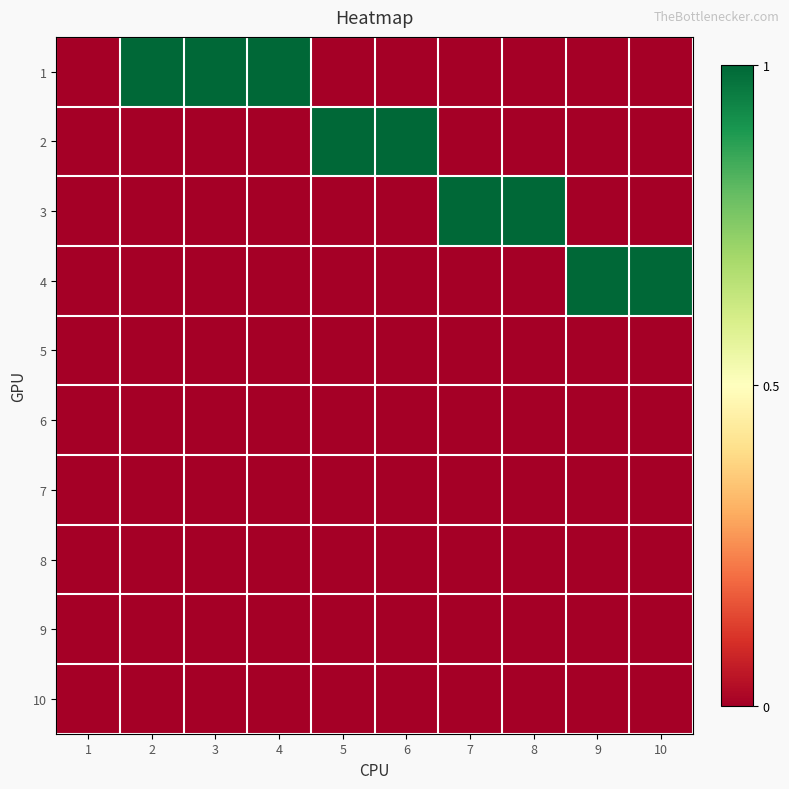

Reading left to right, transcribe all the data shown in this chart.

1: 1=0	2=1	3=1	4=1	5=0	6=0	7=0	8=0	9=0	10=0
2: 1=0	2=0	3=0	4=0	5=1	6=1	7=0	8=0	9=0	10=0
3: 1=0	2=0	3=0	4=0	5=0	6=0	7=1	8=1	9=0	10=0
4: 1=0	2=0	3=0	4=0	5=0	6=0	7=0	8=0	9=1	10=1
5: 1=0	2=0	3=0	4=0	5=0	6=0	7=0	8=0	9=0	10=0
6: 1=0	2=0	3=0	4=0	5=0	6=0	7=0	8=0	9=0	10=0
7: 1=0	2=0	3=0	4=0	5=0	6=0	7=0	8=0	9=0	10=0
8: 1=0	2=0	3=0	4=0	5=0	6=0	7=0	8=0	9=0	10=0
9: 1=0	2=0	3=0	4=0	5=0	6=0	7=0	8=0	9=0	10=0
10: 1=0	2=0	3=0	4=0	5=0	6=0	7=0	8=0	9=0	10=0